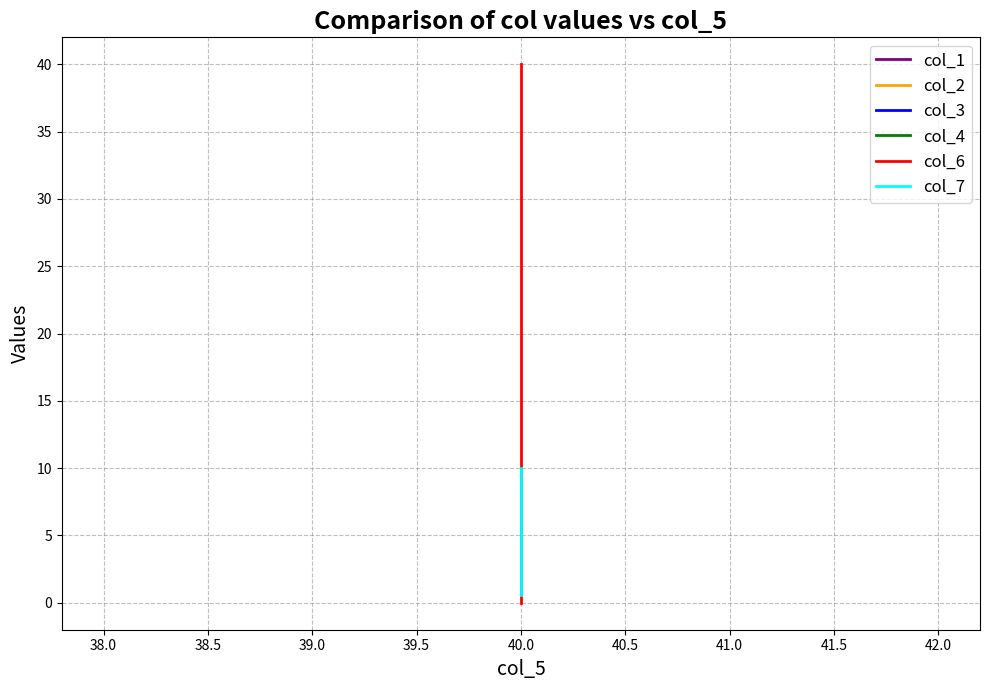

Is the value of col_7 at 40.0 greater than the value of col_3 at 40.0?

No